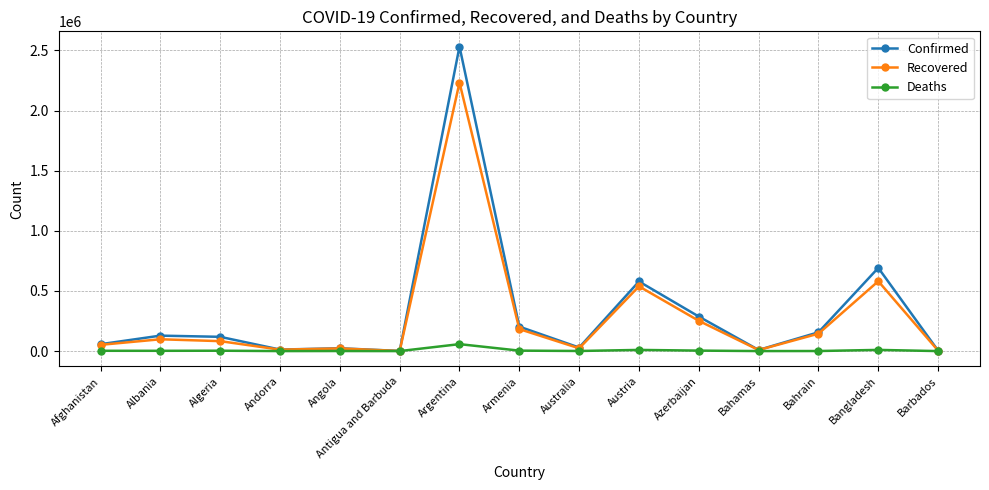

True or false: Recovered has a value of 425826 at Azerbaijan.

False